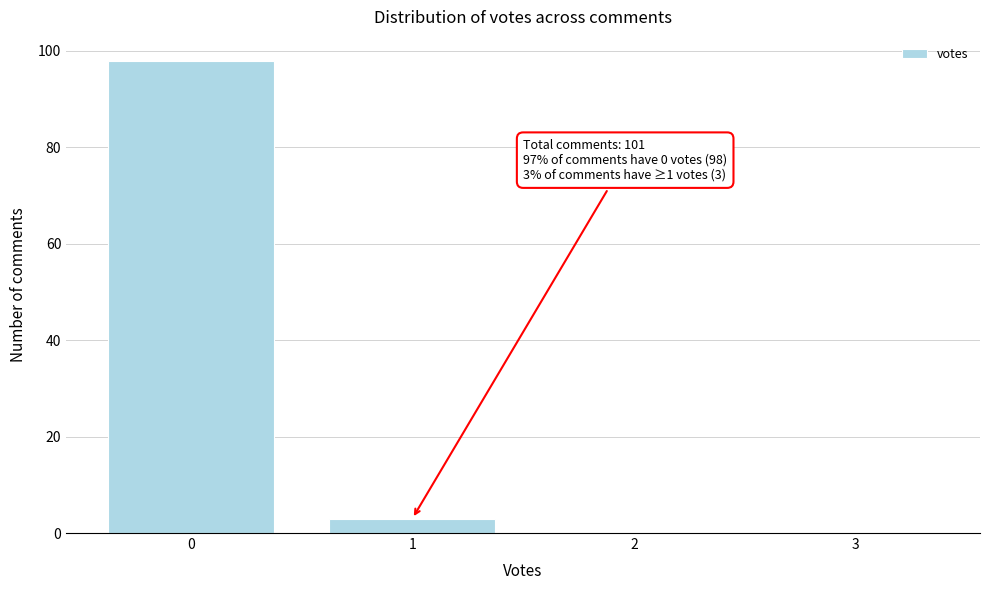

Reading left to right, transcribe all the data shown in this chart.

0=98	1=3	2=0	3=0